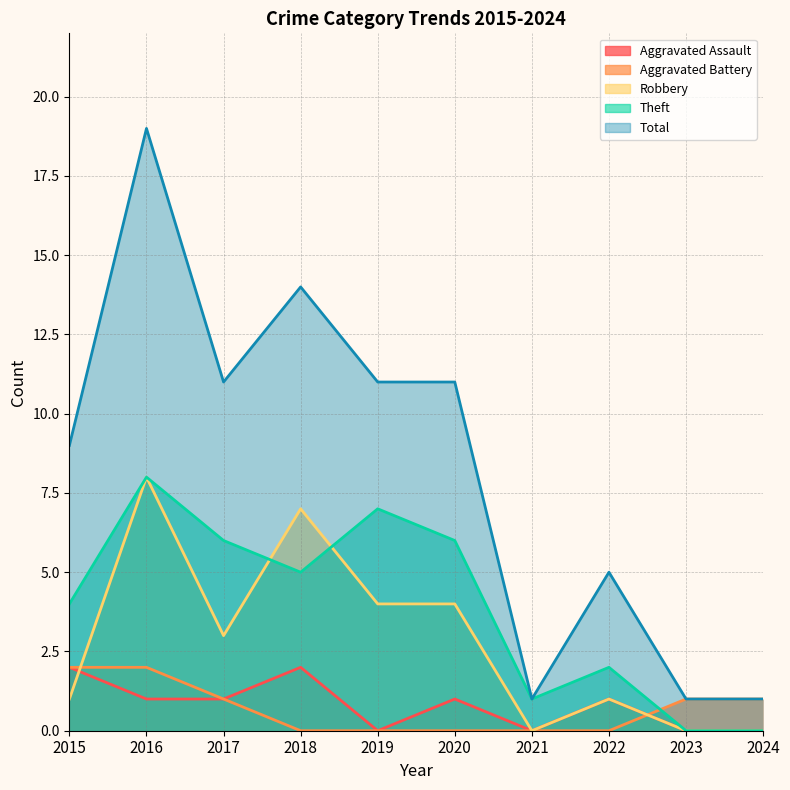

What are all the series names shown in the legend?

Aggravated Assault, Aggravated Battery, Robbery, Theft, Total